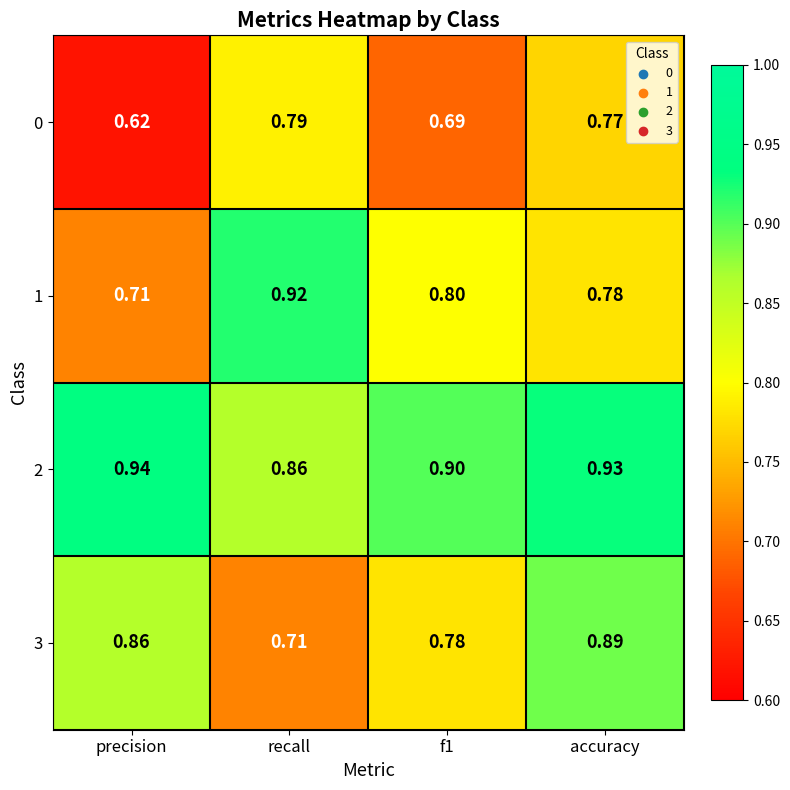

List the series in order of their peak value, highest first.

2, 1, 3, 0